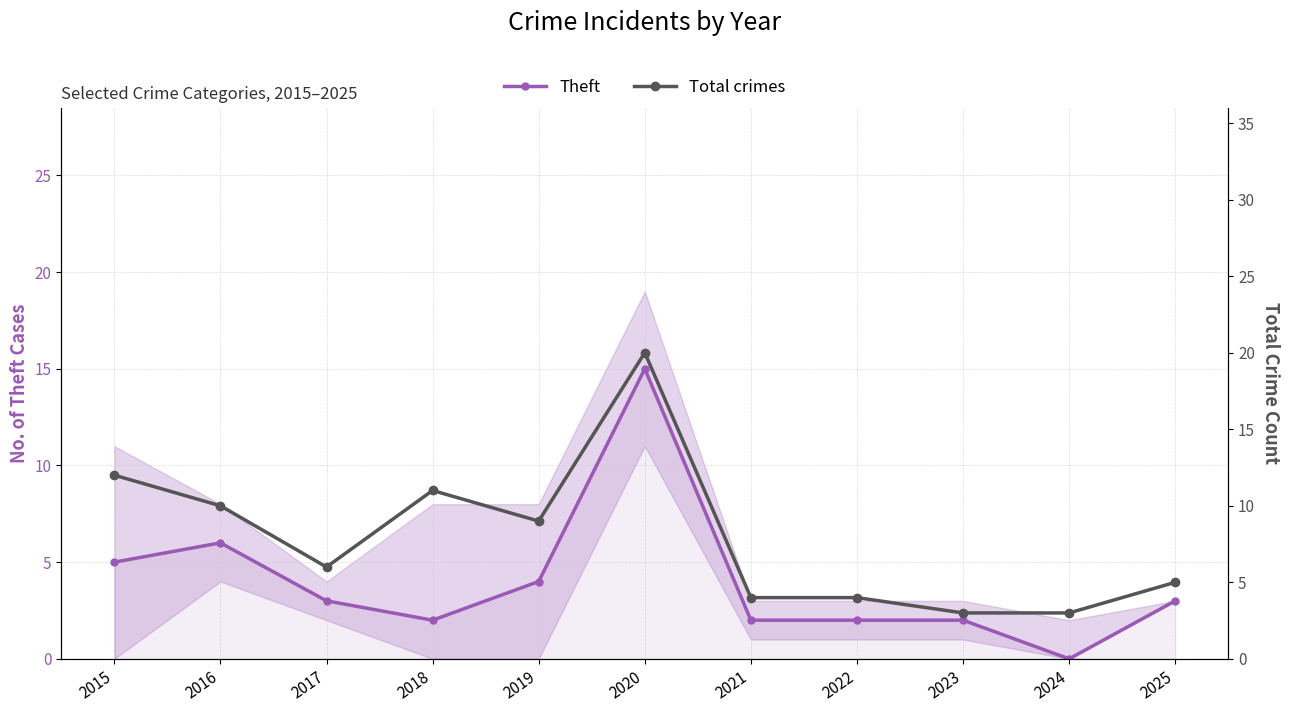

Reading right to left, list all the values displayed in this chart.

Theft: 3	0	2	2	2	15	4	2	3	6	5
Total: 5	3	3	4	4	20	9	11	6	10	12